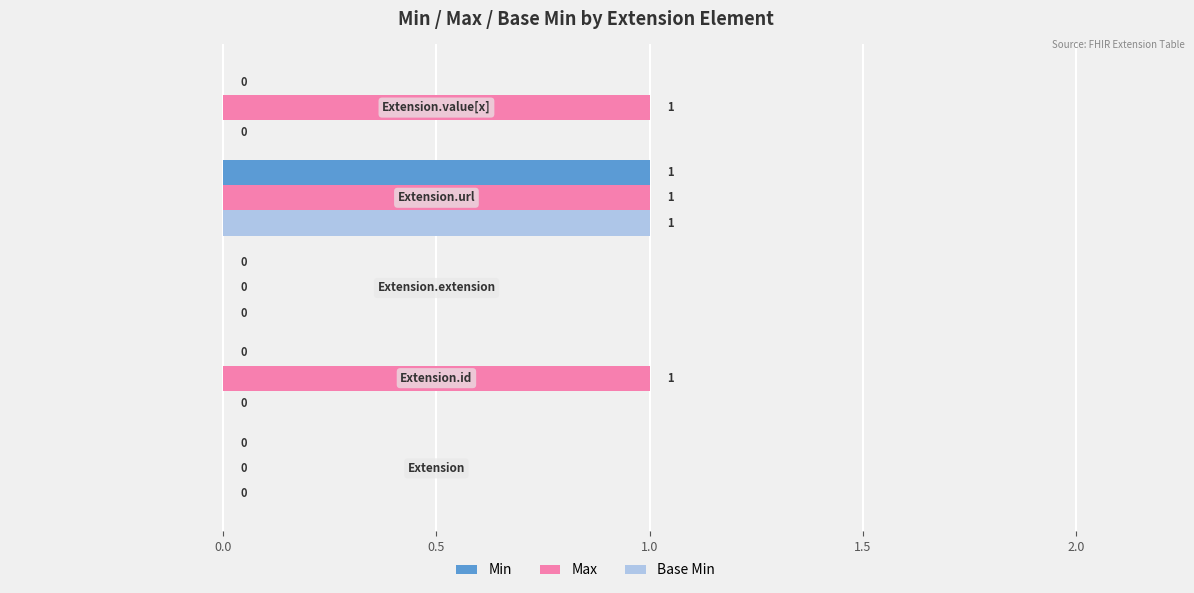

Count the number of data series in this chart.

3